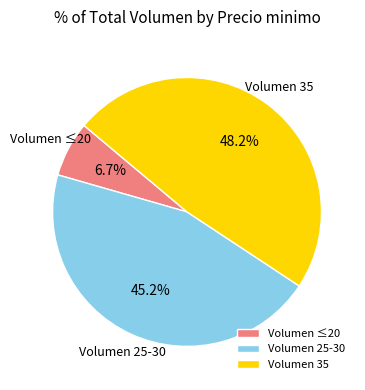

Combined, what portion of the pie is Volumen 25-30 and Volumen 35?

93.3%